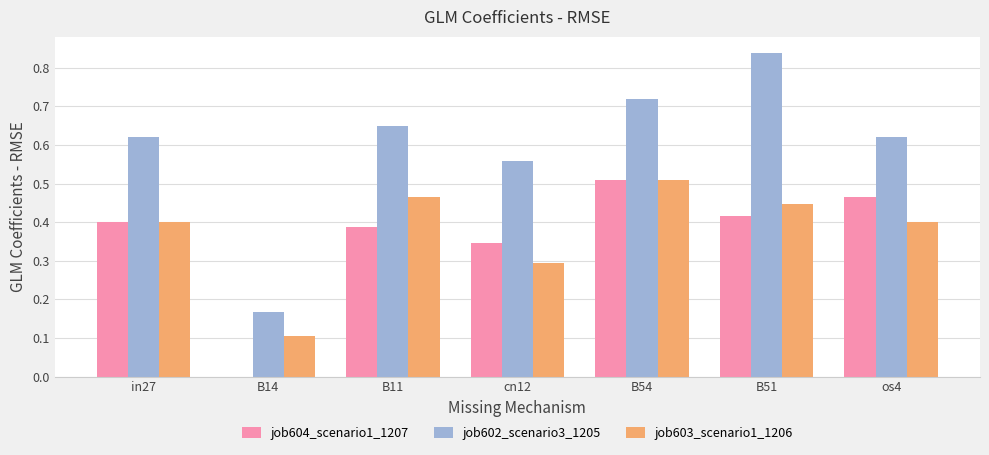

The job603_scenario1_1206 series shows 0.5 at B11. True or false?

True